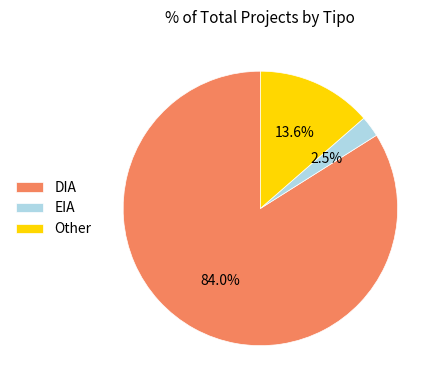

What is the total percentage of DIA and Other?

97.5%